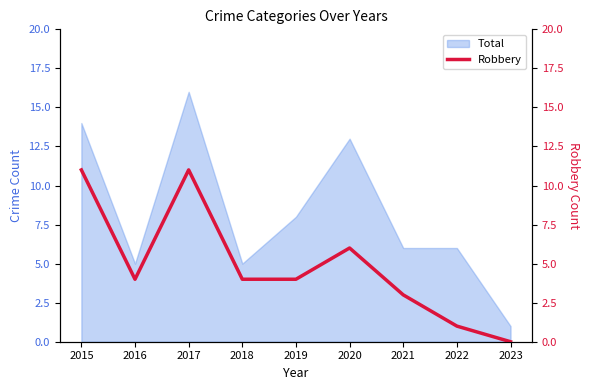

What value does the data have at 2021, to the nearest 5?

5